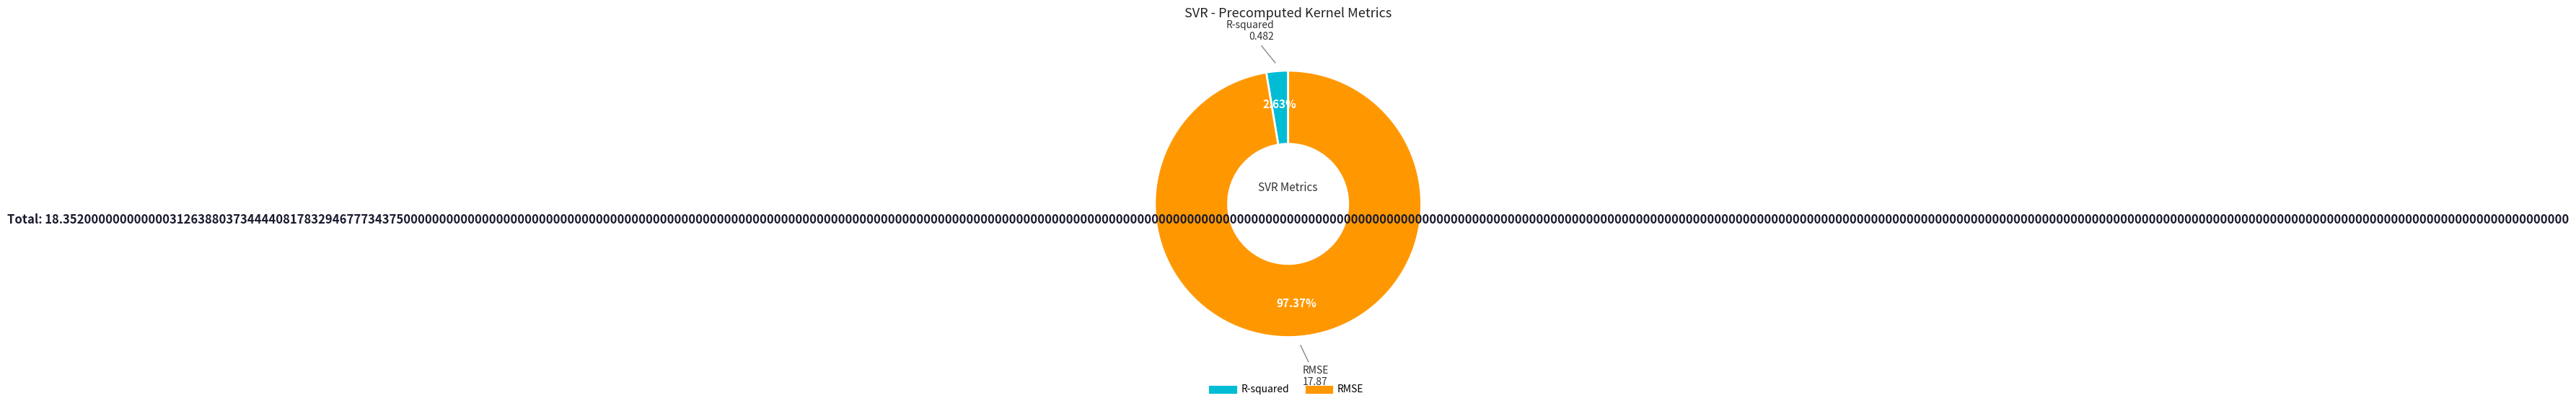

Combined, do RMSE and R-squared account for over 50%?

Yes